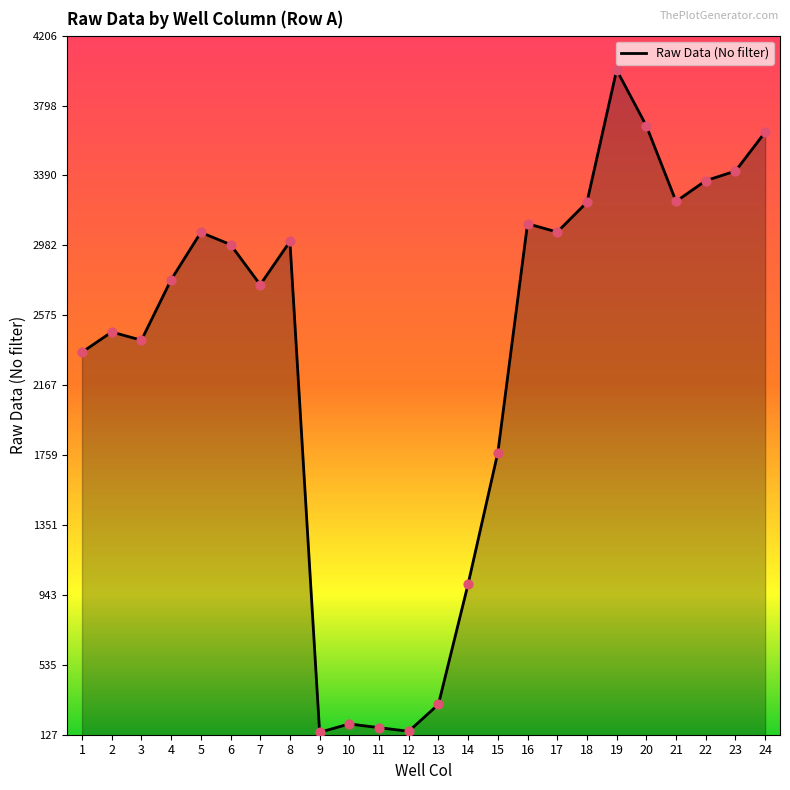

What is the change in value from 10 to 21?

+3049